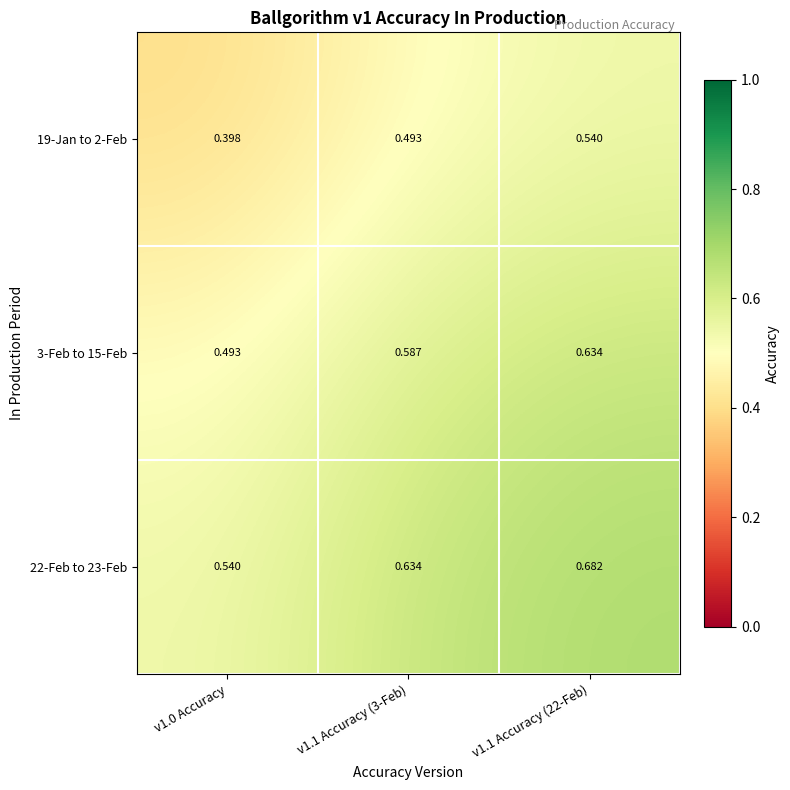

Which has a higher value, v1.1 Accuracy (22-Feb) or v1.0 Accuracy?

v1.1 Accuracy (22-Feb)